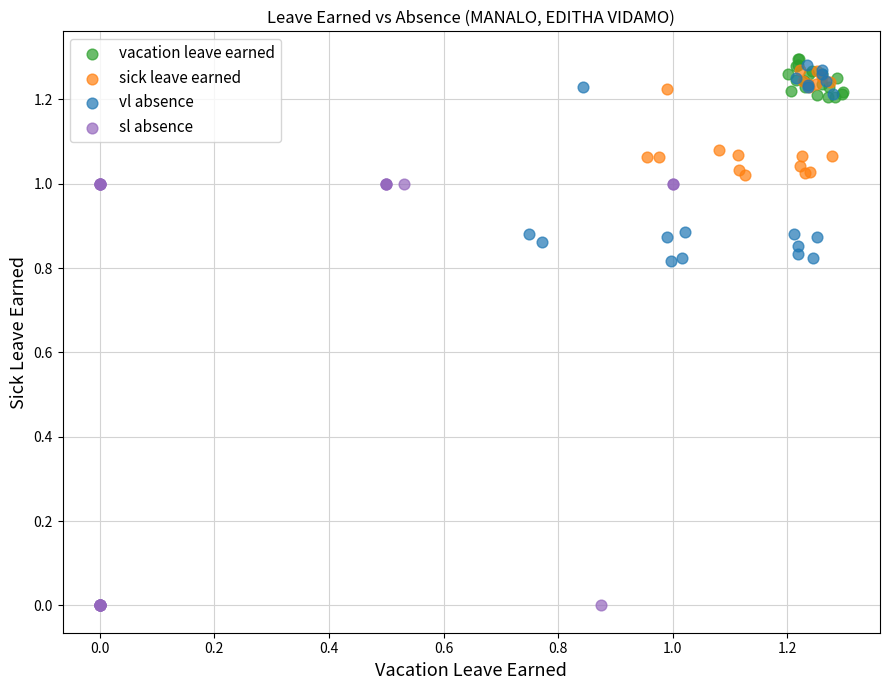

Which series contains the lowest Y value?

sl absence